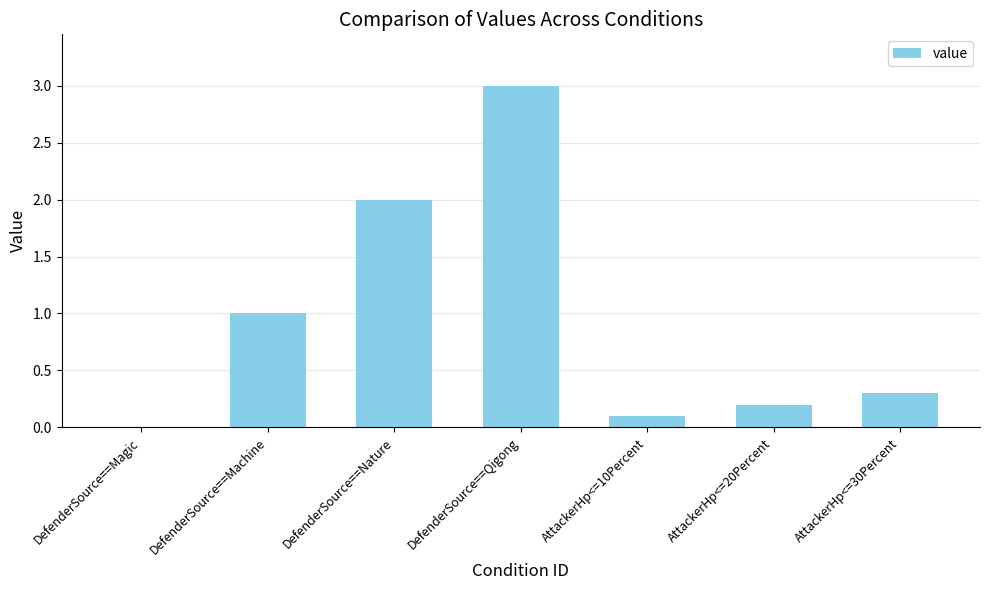

How many values are above zero?

6